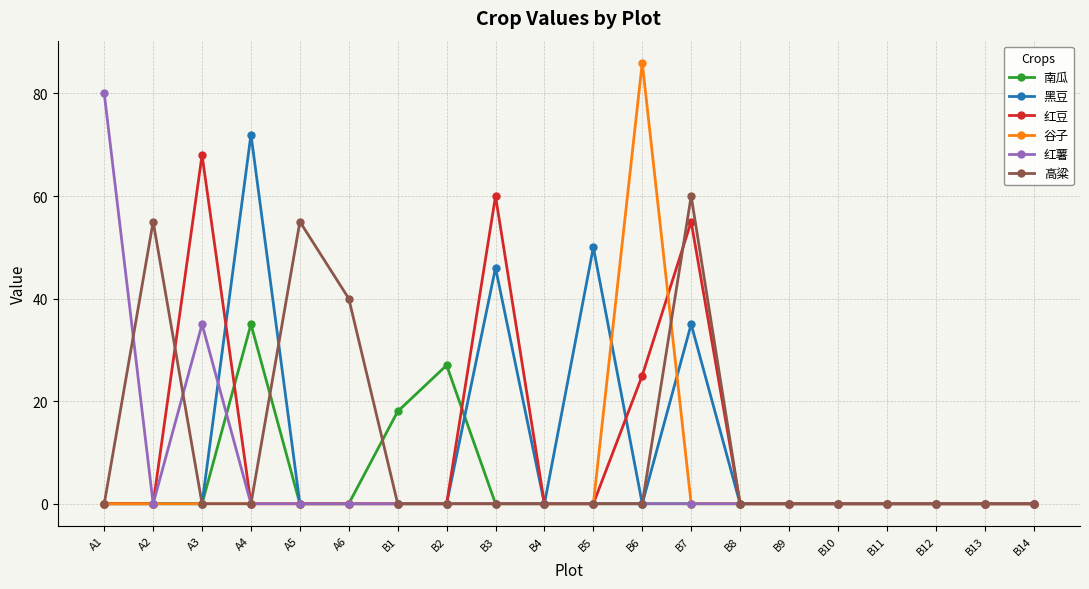

Reading left to right, what are all the values shown in this chart?

南瓜: 0	0	0	35	0	0	18	27	0	0	0	0	0	0	0	0	0	0	0	0
黑豆: 0	0	0	72	0	0	0	0	46	0	50	0	35	0	0	0	0	0	0	0
红豆: 0	0	68	0	0	0	0	0	60	0	0	25	55	0	0	0	0	0	0	0
谷子: 0	0	0	0	0	0	0	0	0	0	0	86	0	0	0	0	0	0	0	0
红薯: 80	0	35	0	0	0	0	0	0	0	0	0	0	0	0	0	0	0	0	0
高粱: 0	55	0	0	55	40	0	0	0	0	0	0	60	0	0	0	0	0	0	0